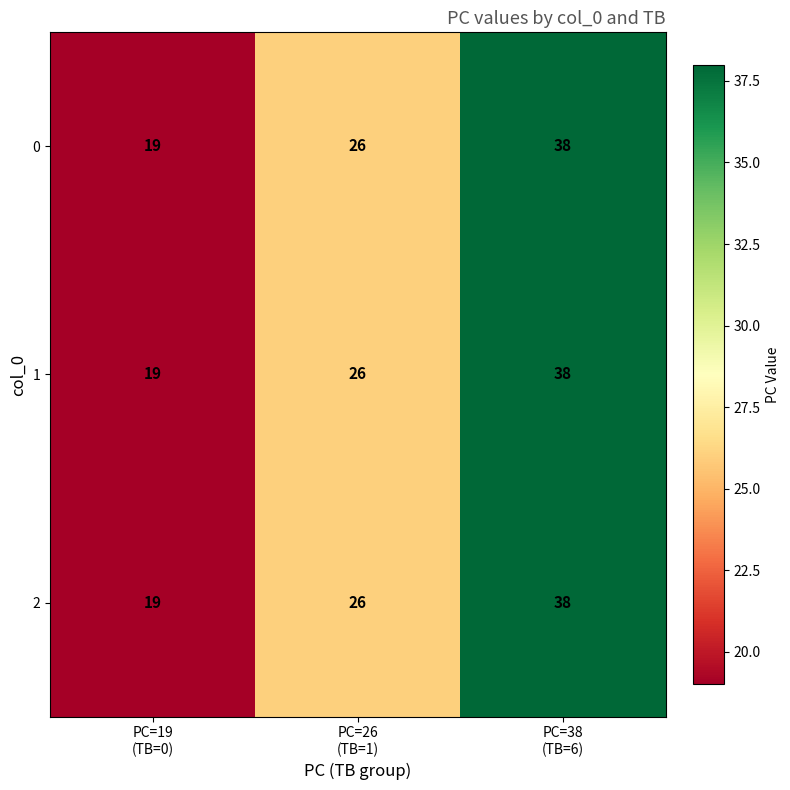

What is the sum of all 2 values?

83